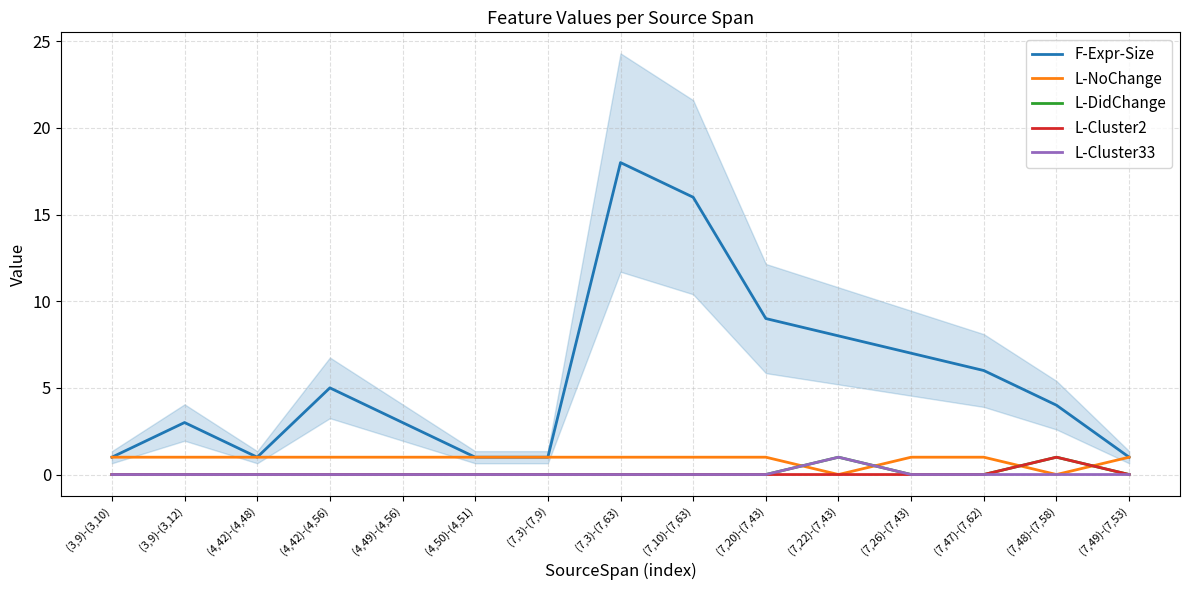

True or false: L-Cluster33 has more than 2 interior local peaks.

False